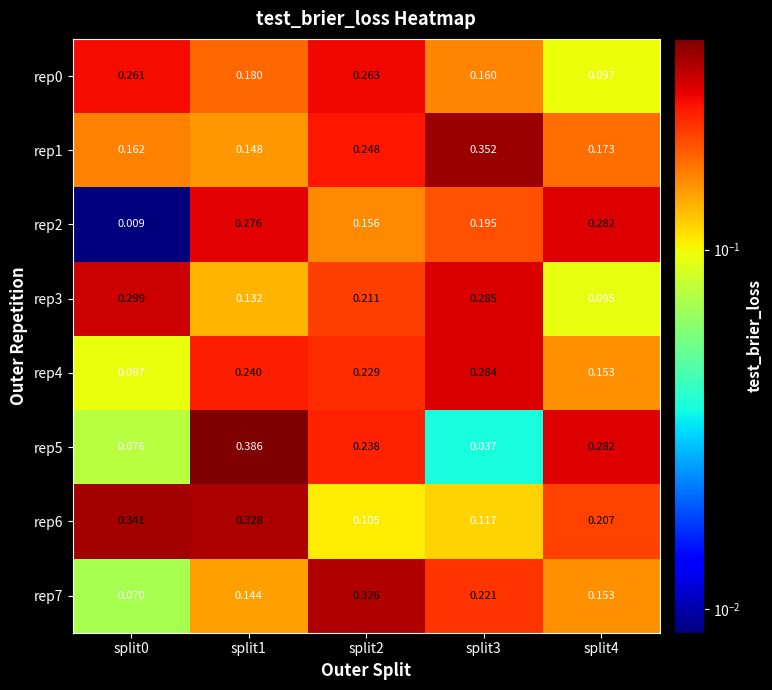

Is the value of rep7 at split3 greater than the value of rep6 at split3?

Yes